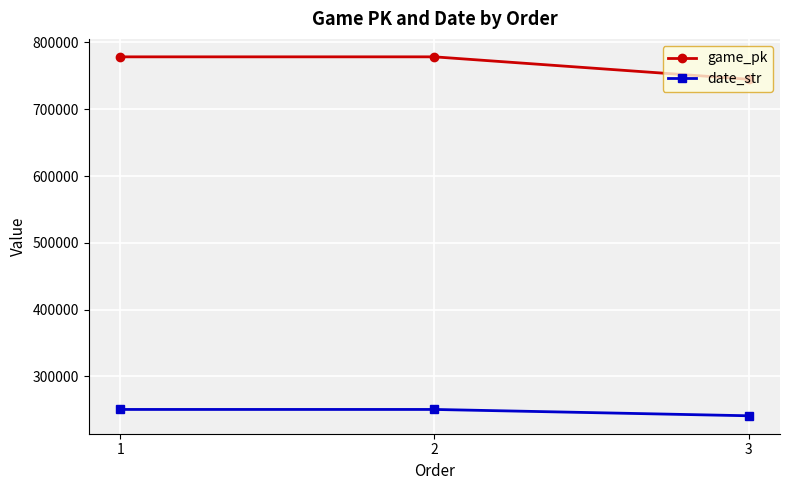

How many series are shown in this chart?

2